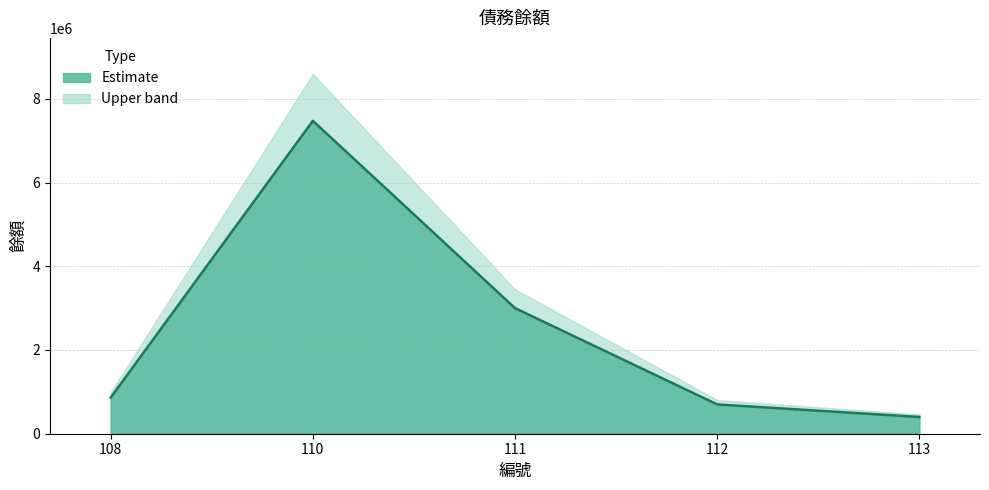

Count the number of data series in this chart.

1